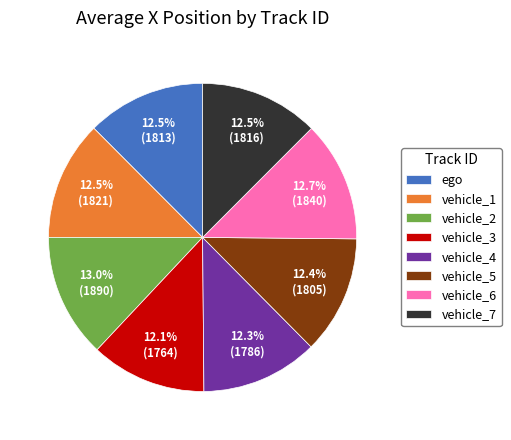

What is the ratio of the value at vehicle_1 to the value at vehicle_6?

1.0